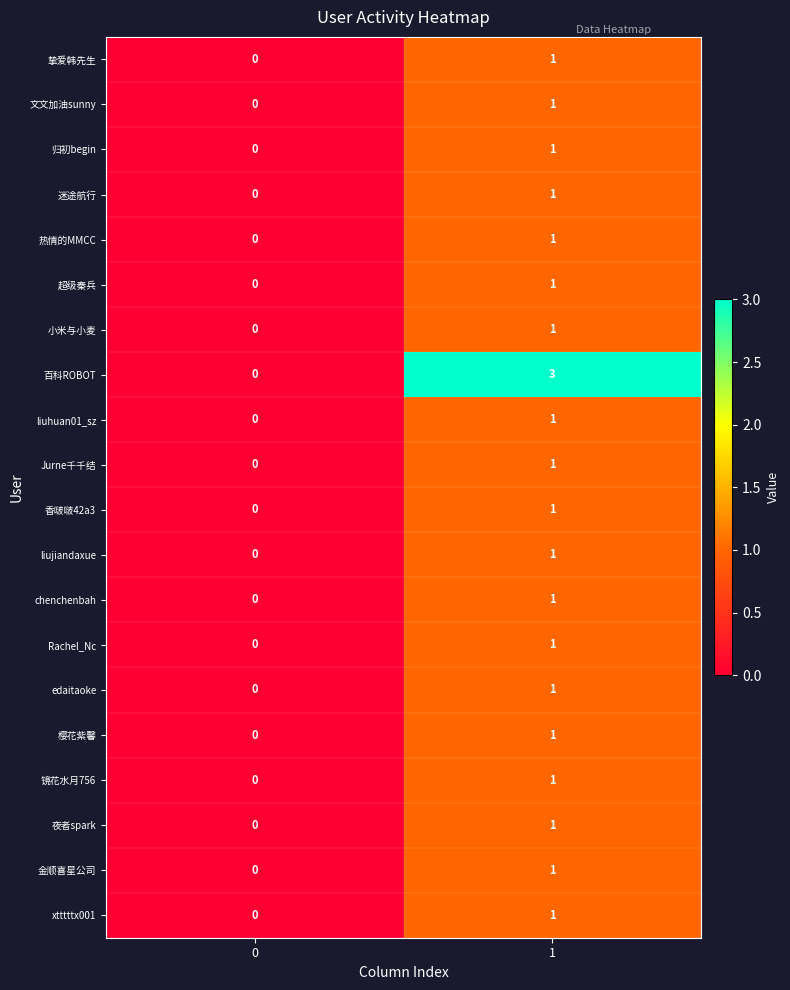

What is the greatest value displayed?

3